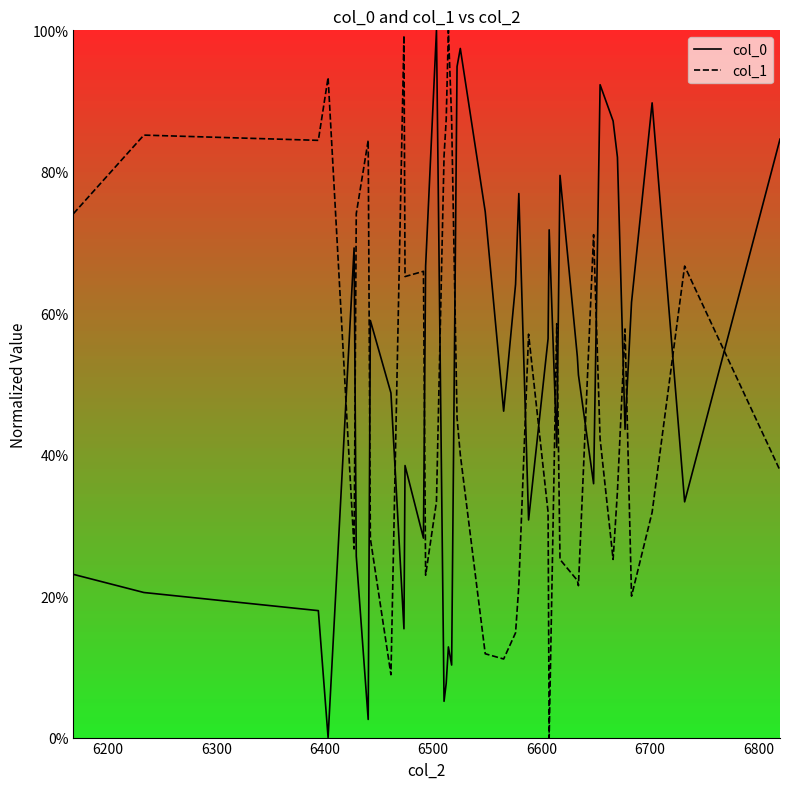

What is the difference between the maximum and minimum values in the col_1 series?

100.0